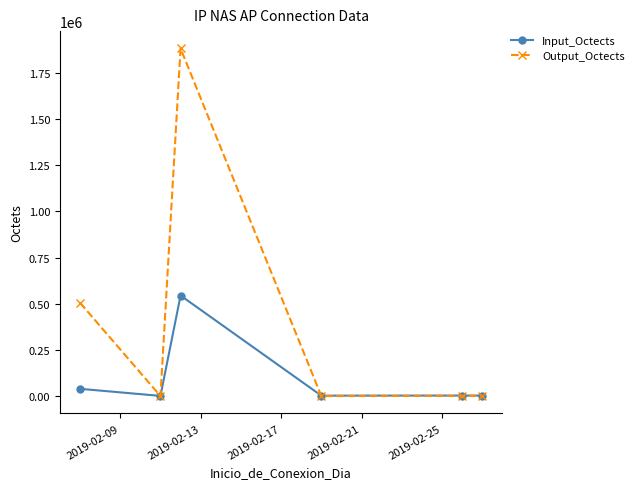

What is the highest value of the Output_Octects series?

1881843